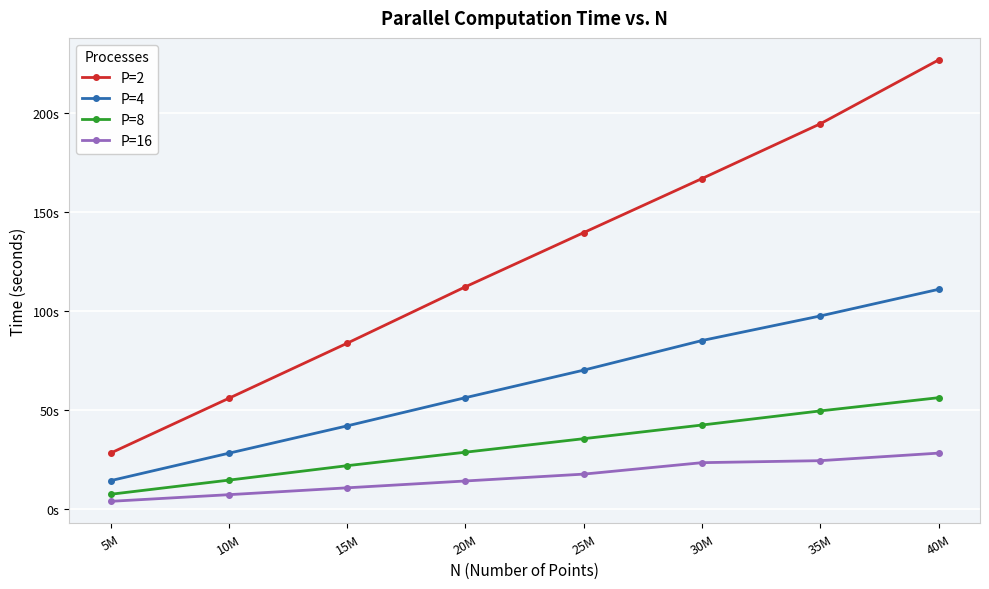

At which category is the sum across all series the highest?

40M